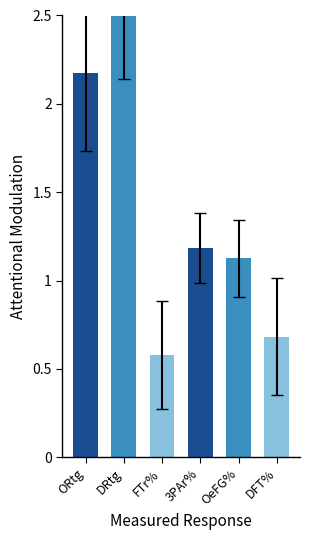

What is the value of the 4th bar from the left?

1.2